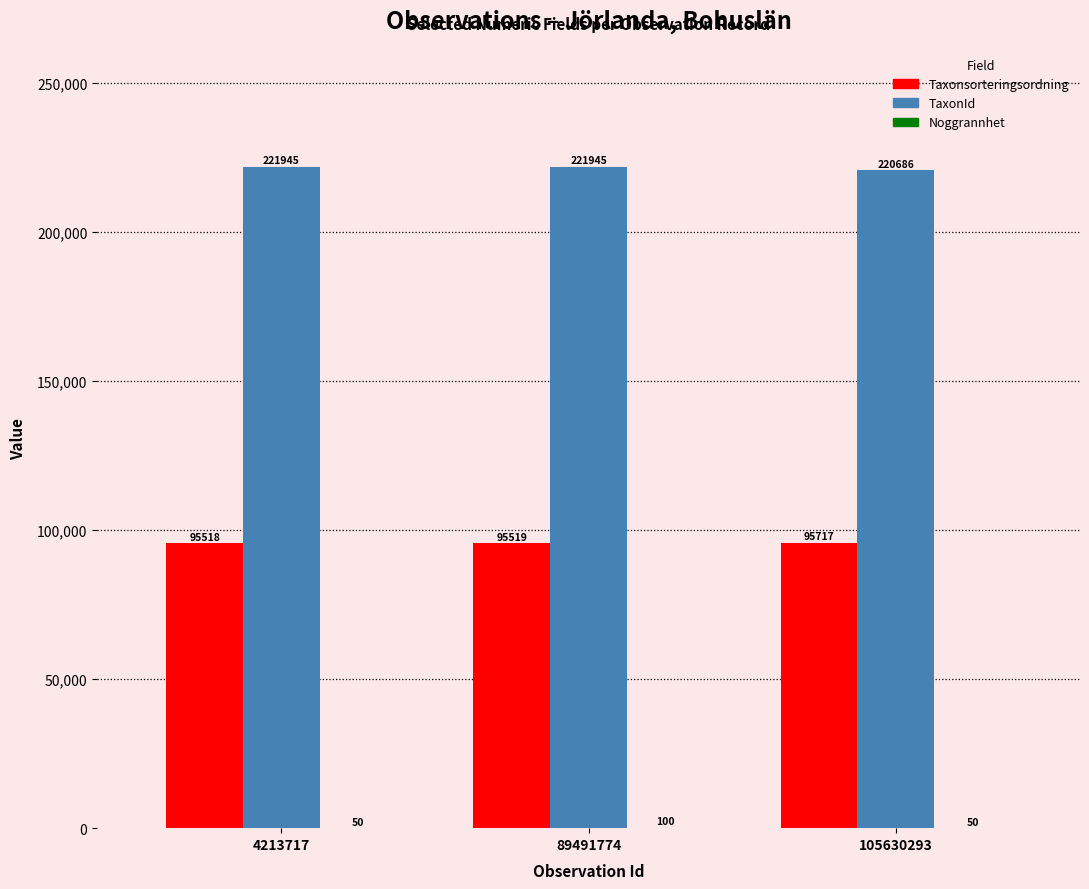

What is the sum of all TaxonId values?

664576